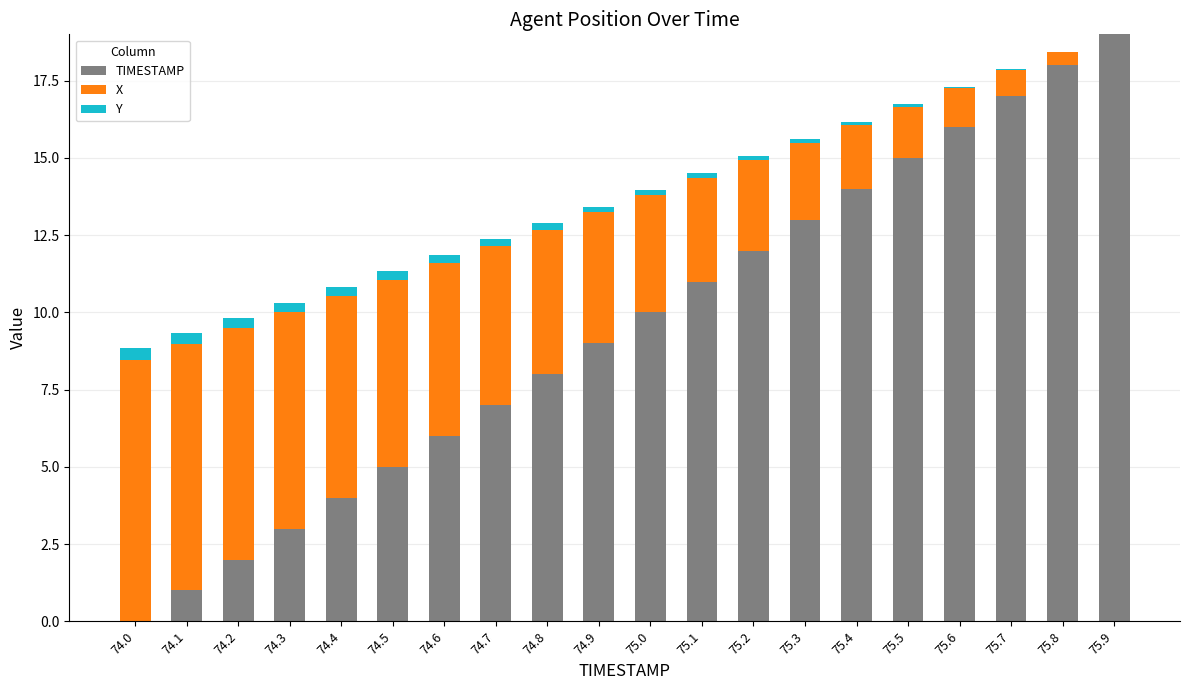

What is the highest value of the TIMESTAMP series?

19.0